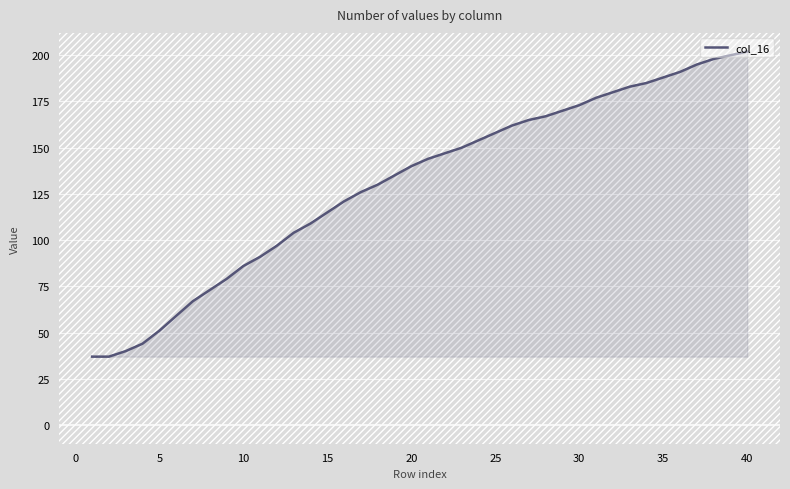

What is the minimum value shown in the chart?

37